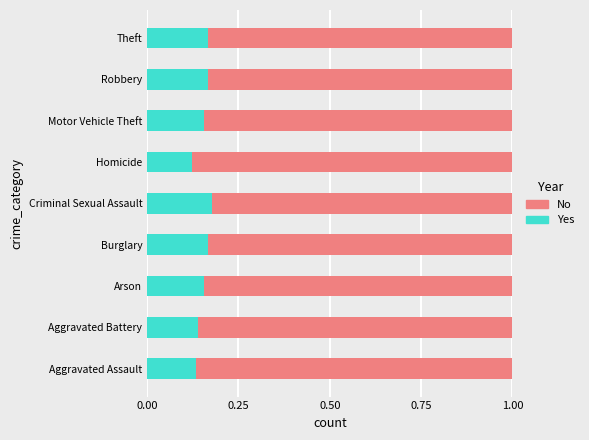

What is the total value across all series at Arson?

1.0